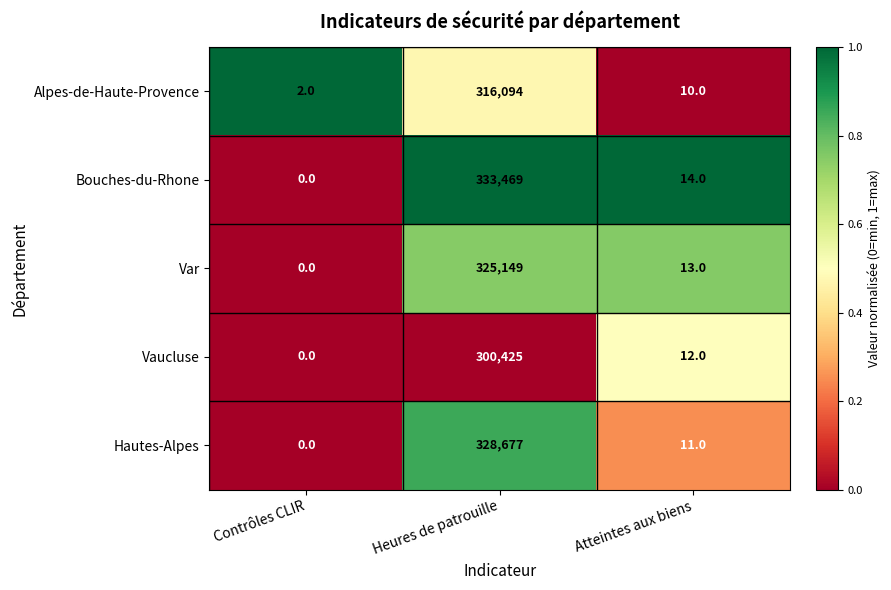

Is it true that Hautes-Alpes equals 0 at Contrôles CLIR?

True